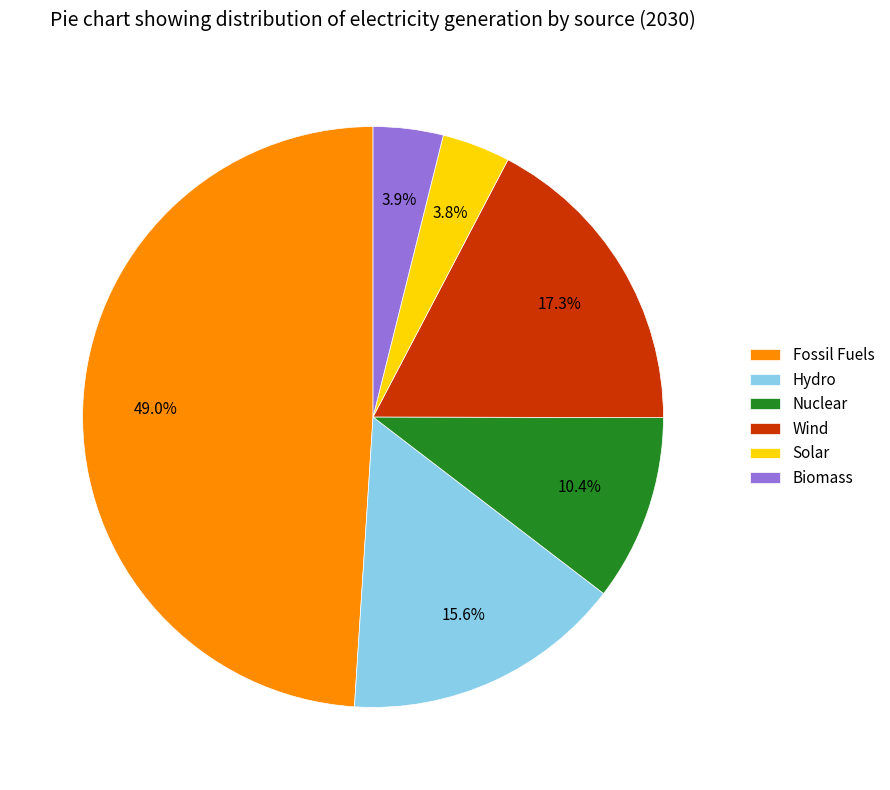

Between Biomass and Hydro, which is larger?

Hydro